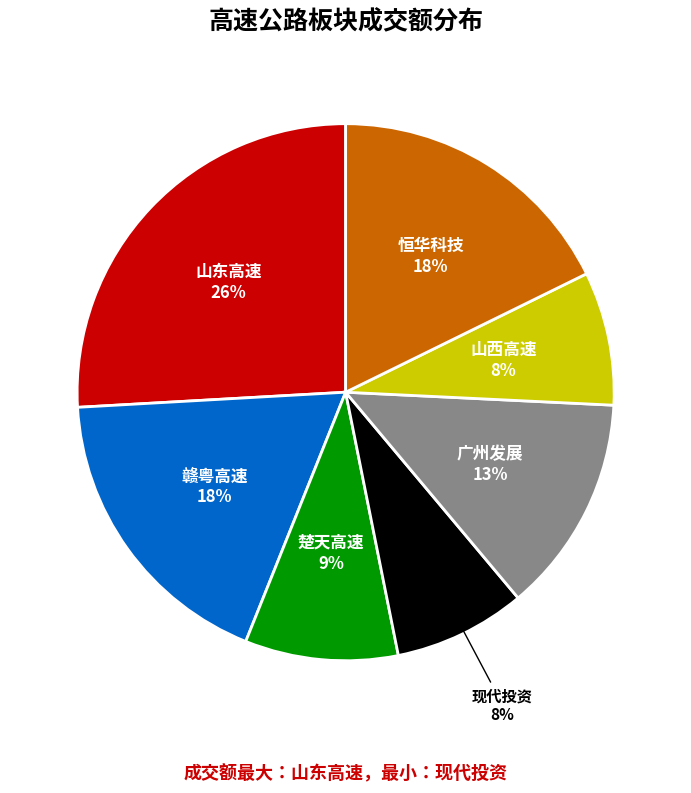

Is it true that 山西高速 is 22% of the pie?

False